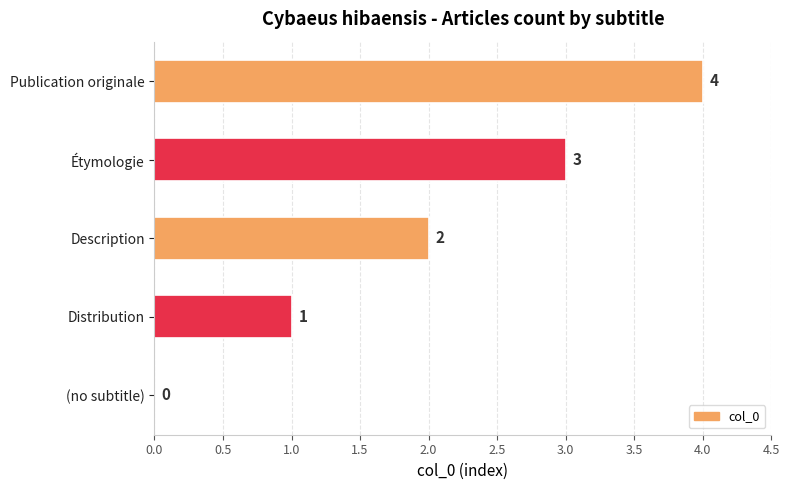

How many series are shown in this chart?

1